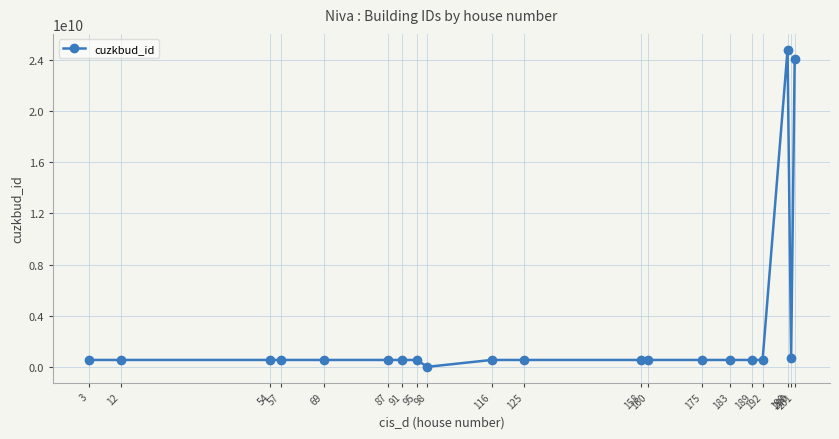

What is the value of the 8th point from the left?

537341709